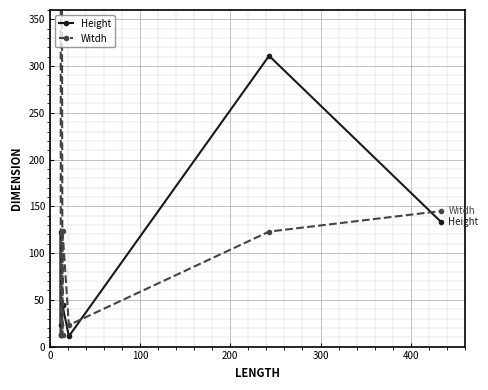

Which series has the largest total across all categories?

Witdh